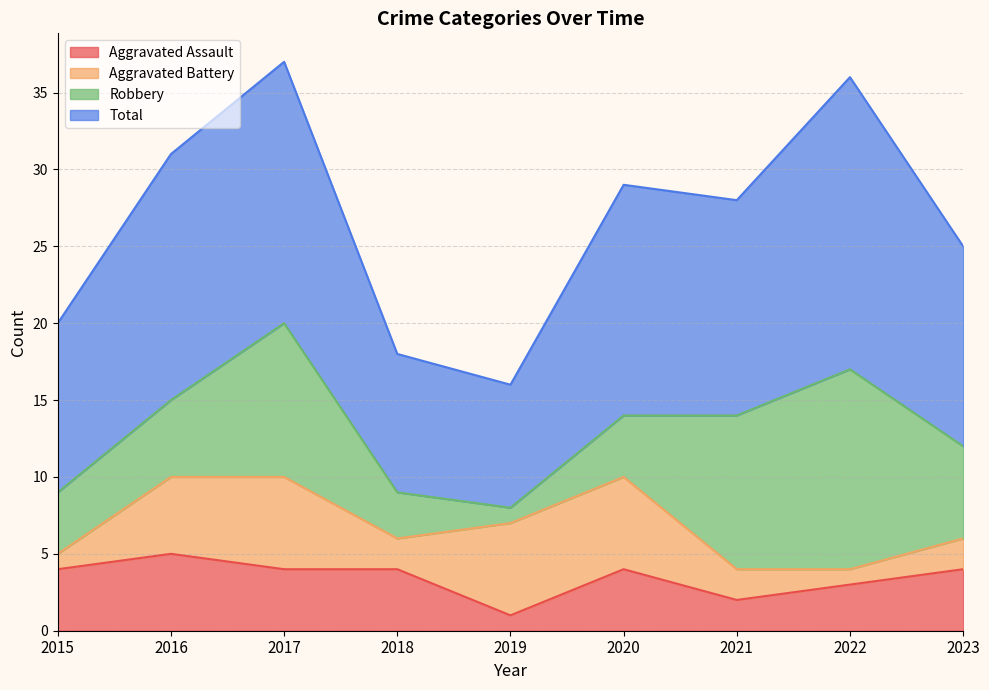

How many lines are shown in the chart?

4